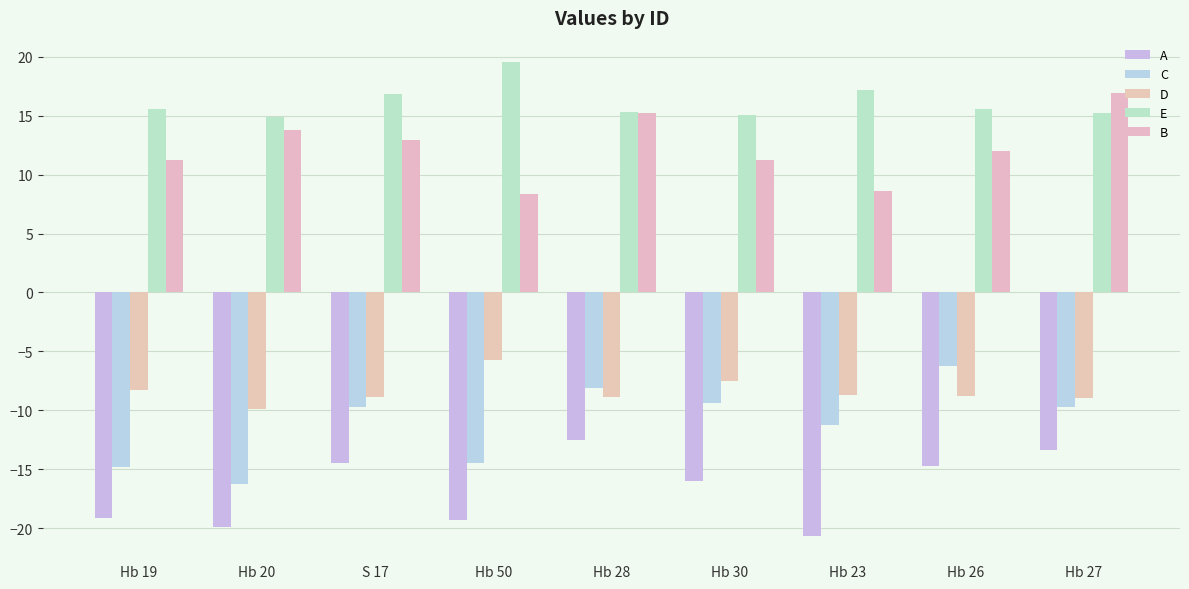

What is the label of the 4th bar from the right?

Hb 30